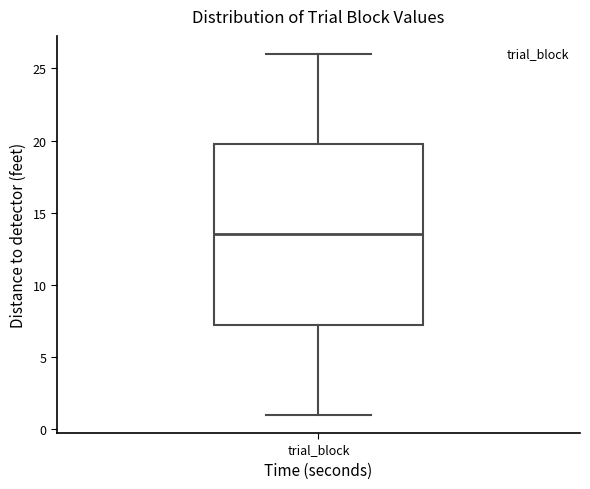

Where is the lower edge of the box for trial_block on the y-axis? The values are not printed on the chart, so give them approximately, as read against the axis.

7.5